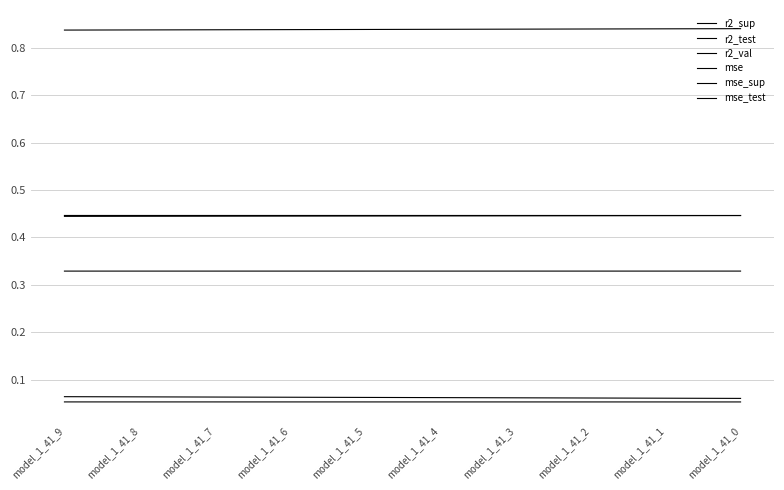

True or false: r2_test and r2_val intersect in this chart.

False